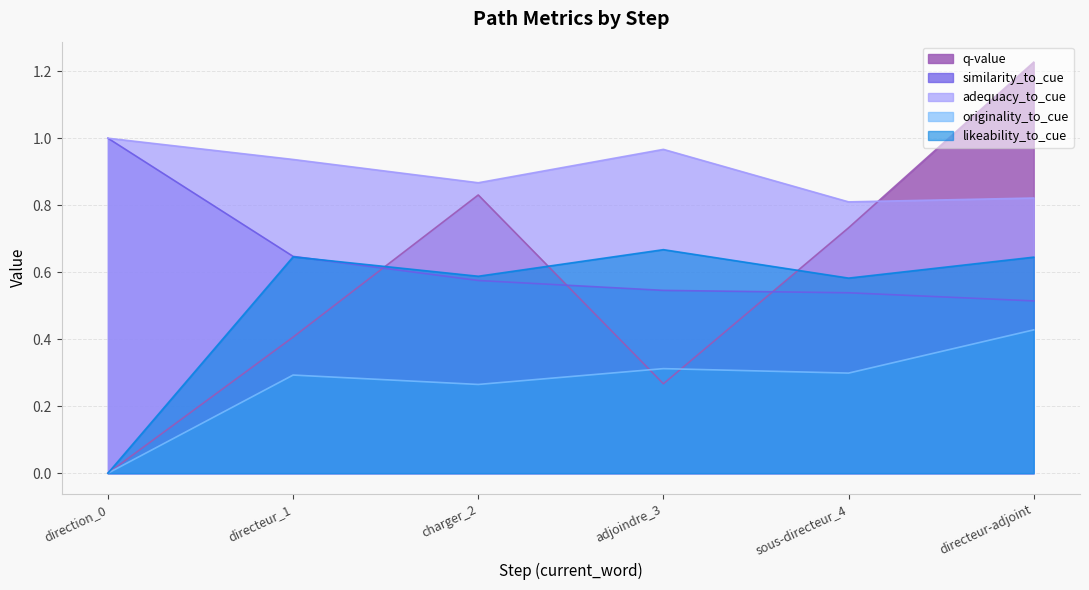

What position from the left is charger_2?

3